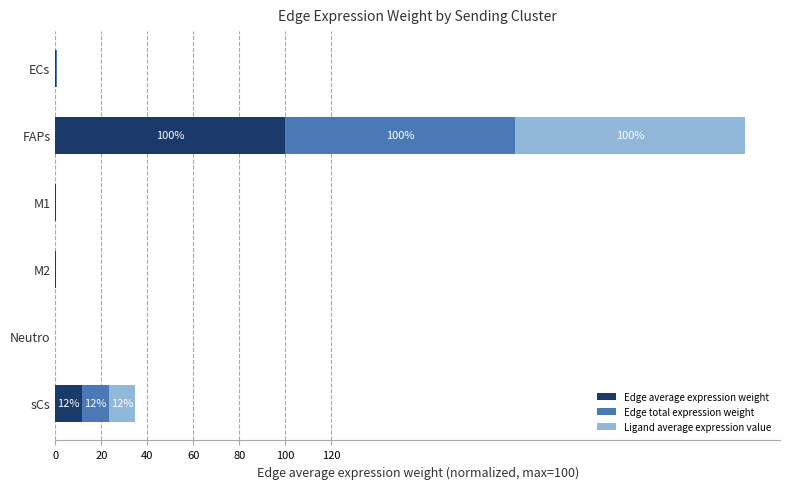

What is the total value across all series at FAPs?

300.0